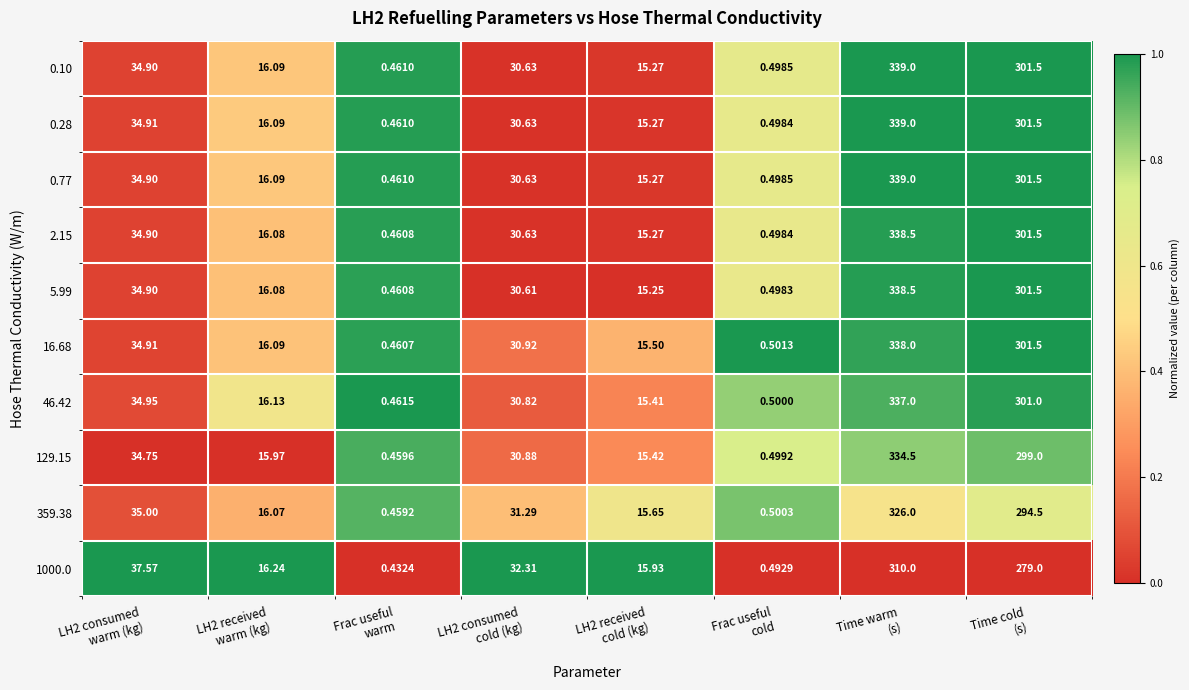

What is the spread (max minus min) of values at Frac useful
warm?

0.0